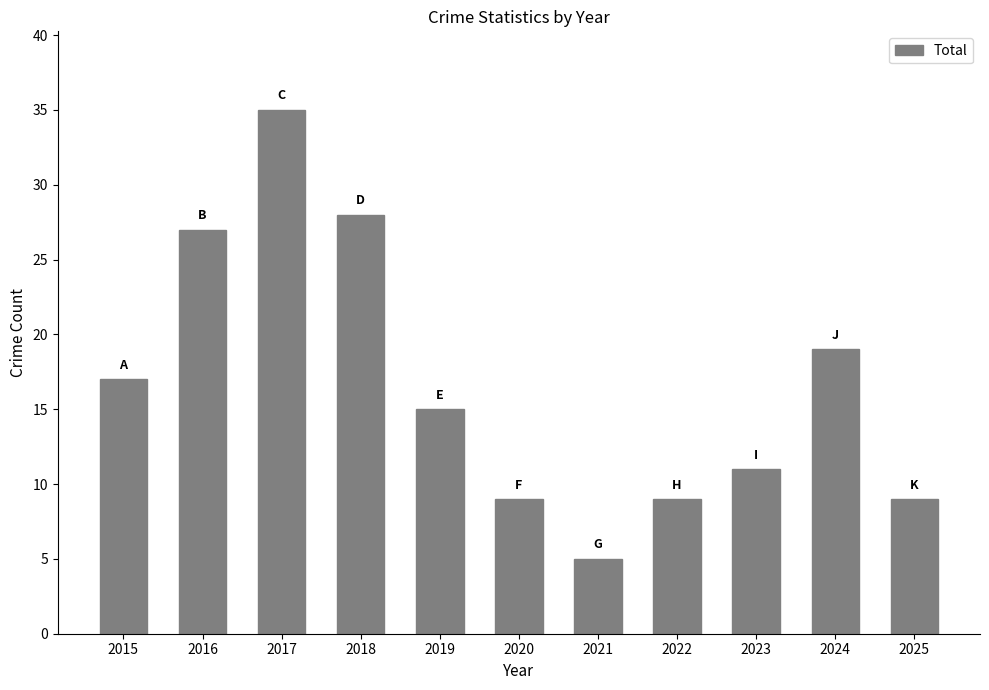

How many data points are less than 15?

5